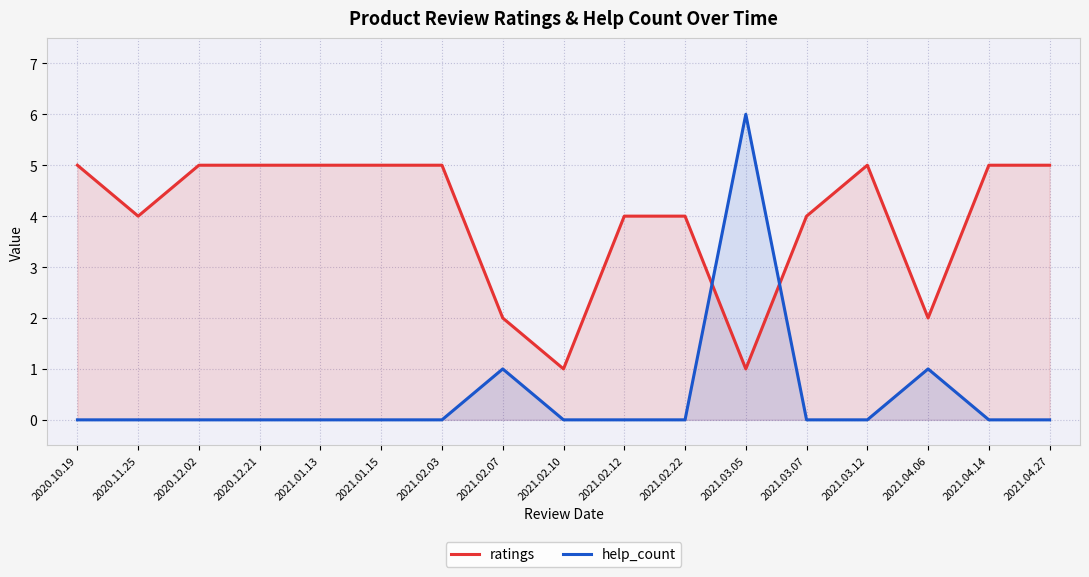

True or false: help_count has a value of 3 at 2021.01.15.

False